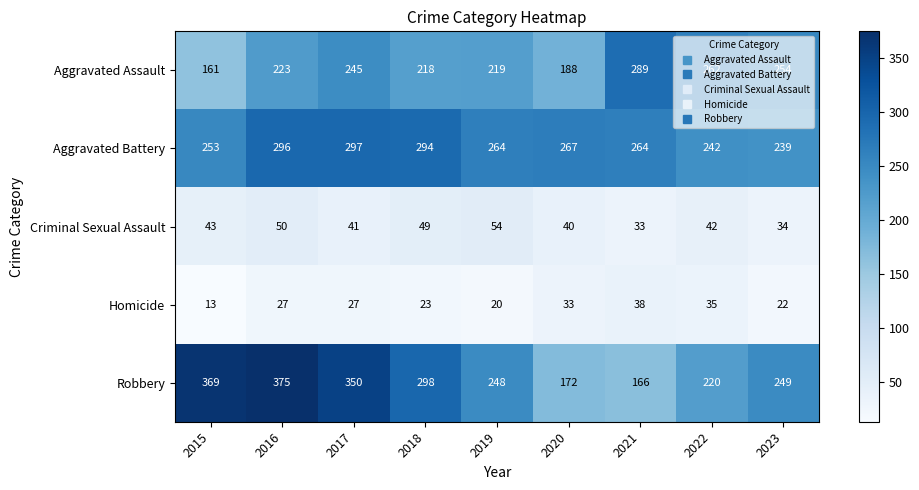

What is the sum of the Robbery values at 2020 and 2023?

421